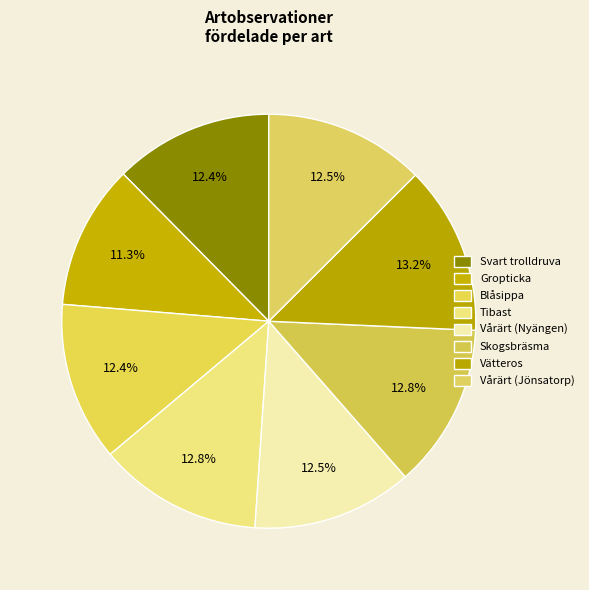

How many segments does this pie chart have?

8